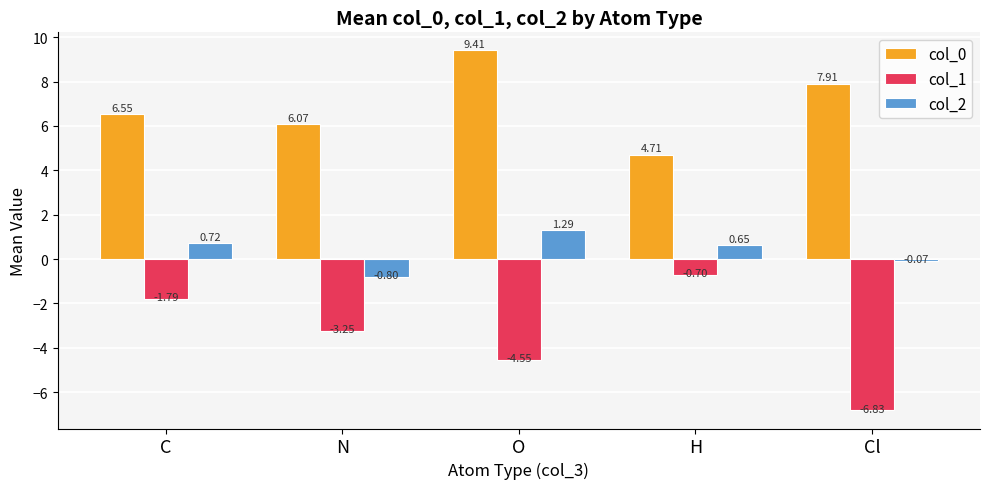

What is the difference between the maximum and minimum values in the col_2 series?

2.1